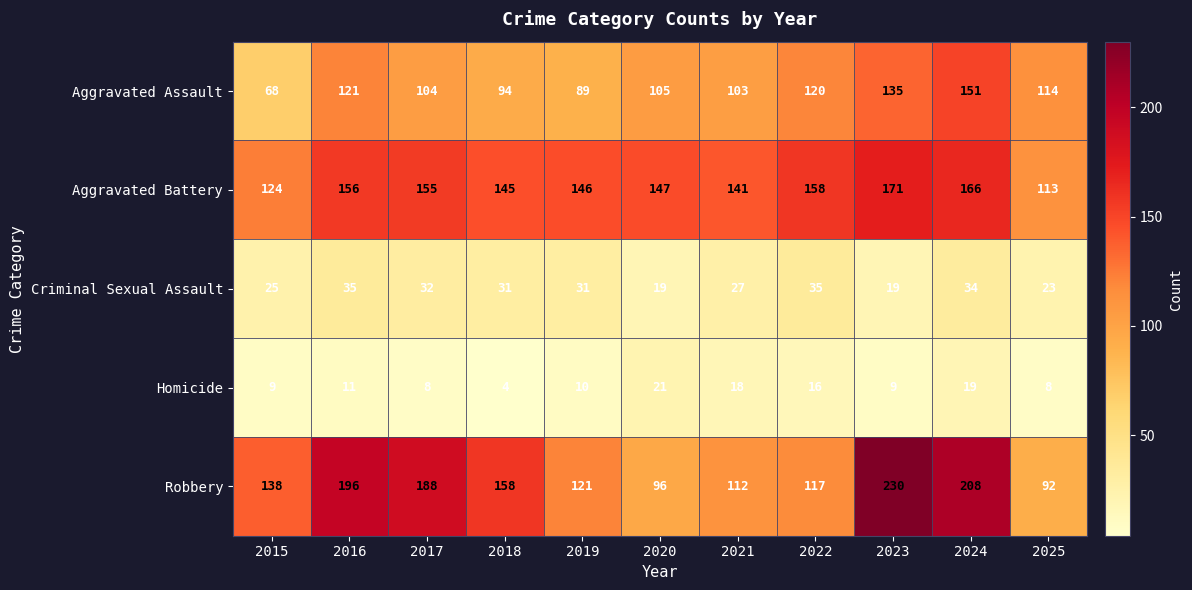

What is the difference between the Aggravated Battery values at 2016 and 2021?

15